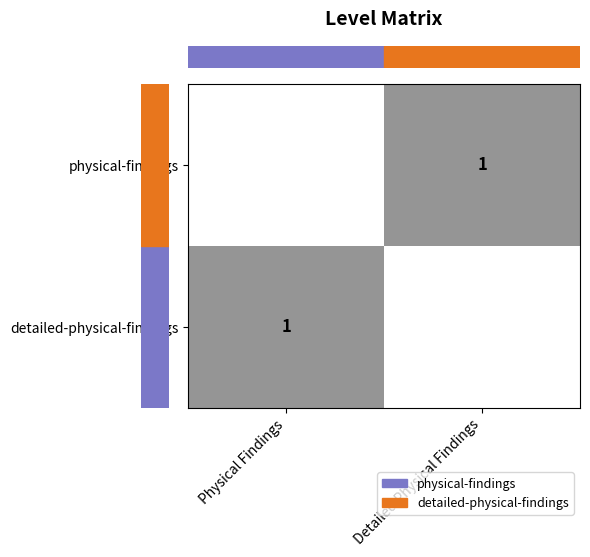

Count the number of data series in this chart.

2